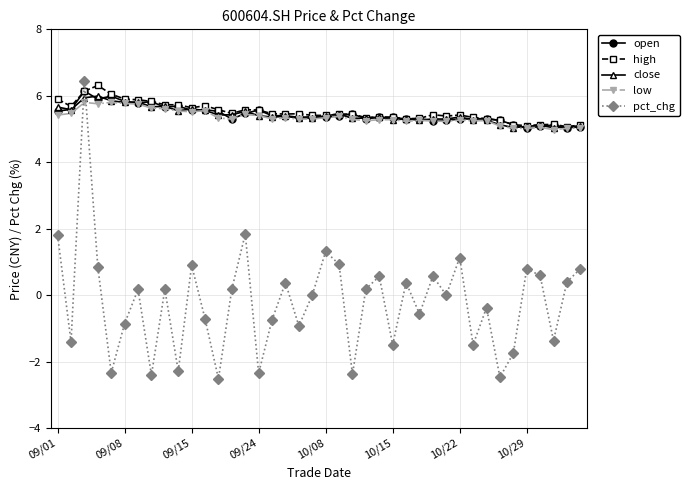

Which series has the widest spread of values?

pct_chg